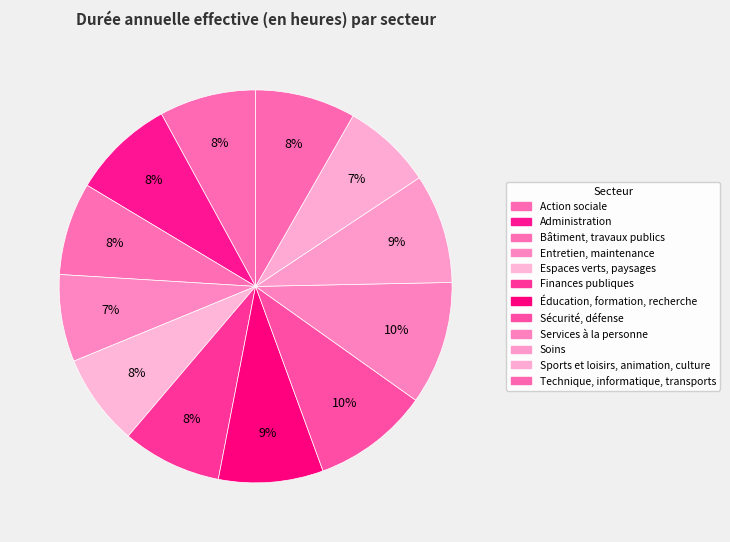

How many segments does this pie chart have?

12